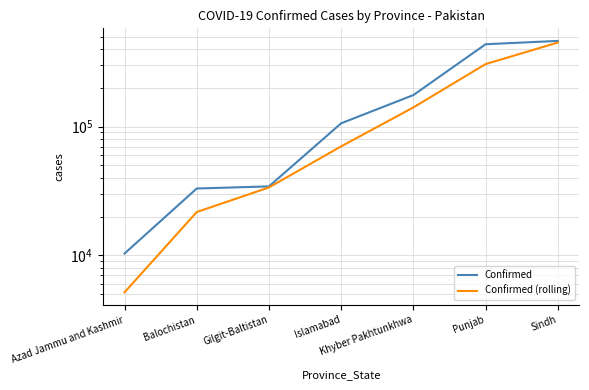

What is the sum of the Confirmed values at Sindh and Punjab?

897807.0